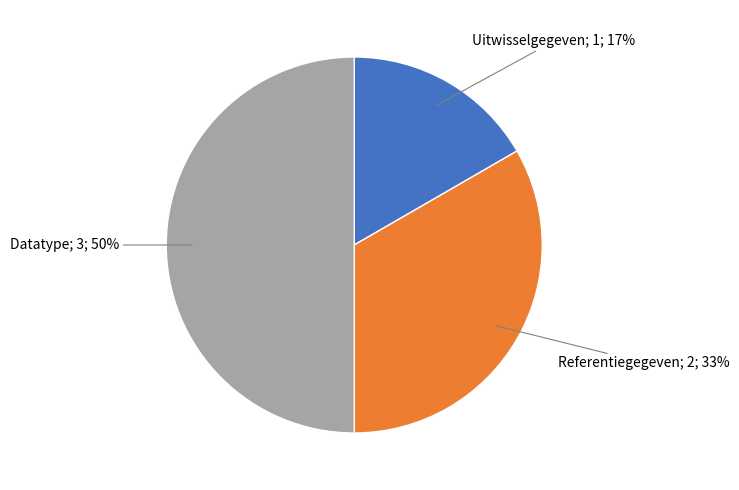

To the nearest percent, what is the difference between the largest and smallest slice percentages?

33%